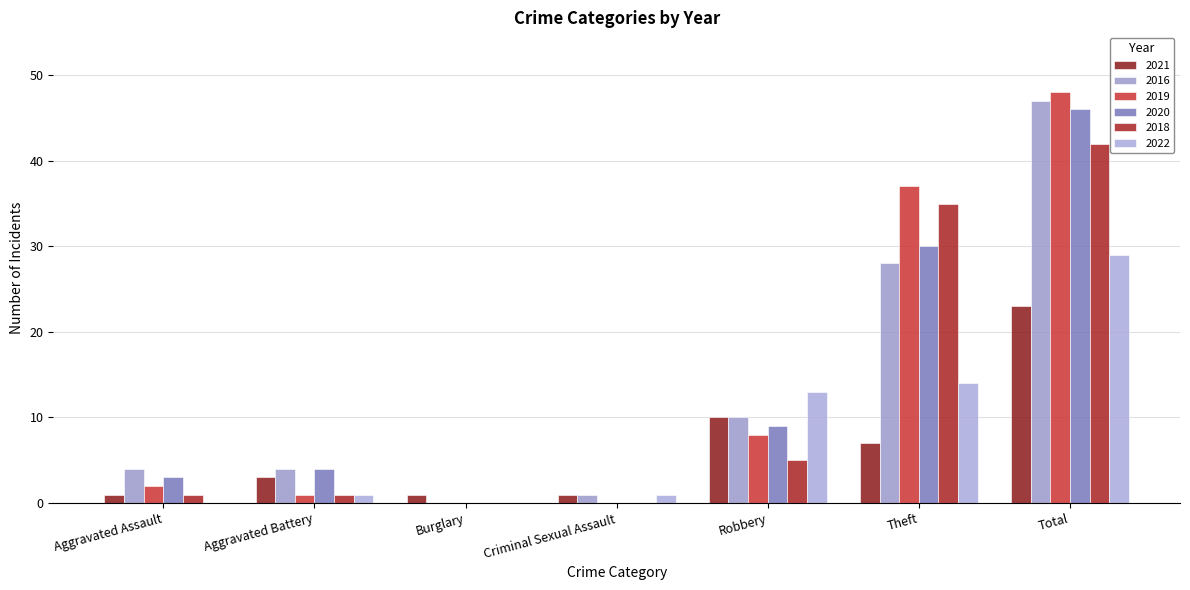

Reading left to right, list all the values displayed in this chart.

2021: 1	3	1	1	10	7	23
2016: 4	4	0	1	10	28	47
2019: 2	1	0	0	8	37	48
2020: 3	4	0	0	9	30	46
2018: 1	1	0	0	5	35	42
2022: 0	1	0	1	13	14	29